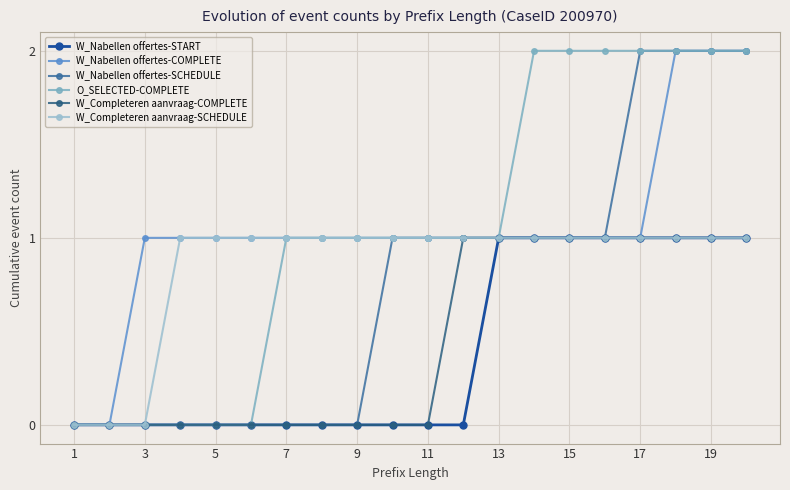

How many data points does each series have?

20